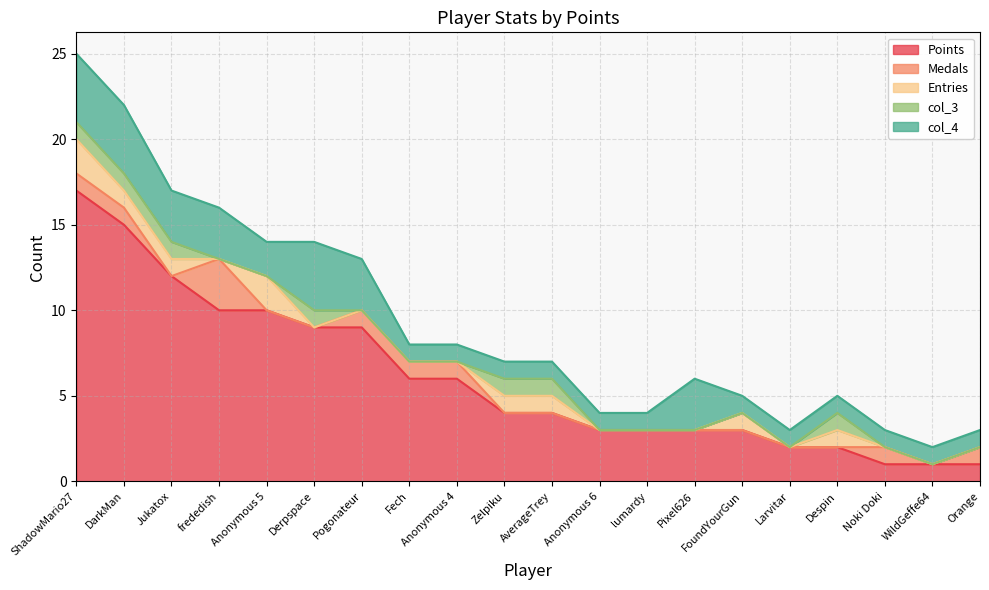

In col_3, how many points are higher than both neighbors (excluding endpoints)?

2